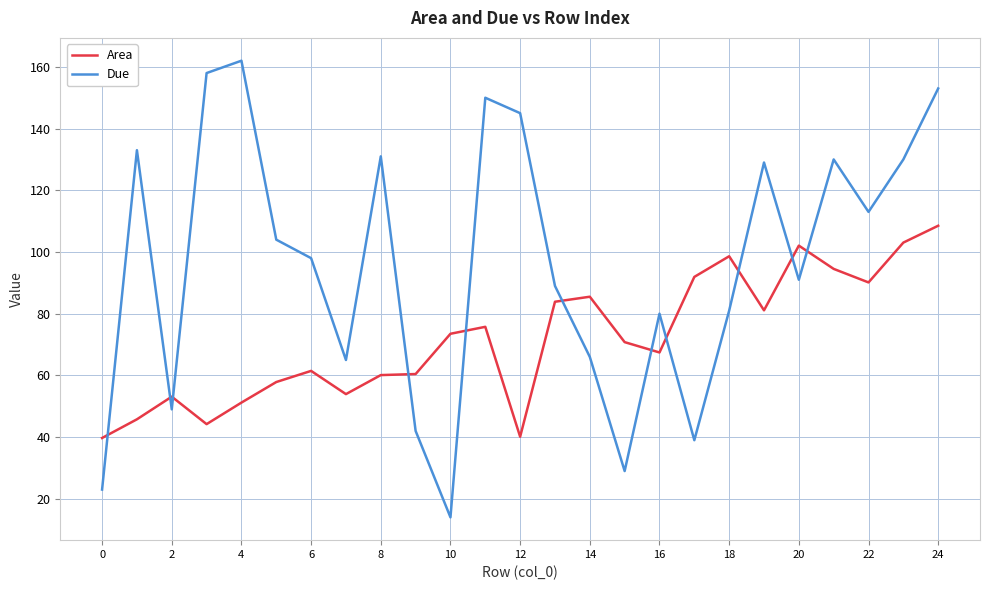

Rank the series by their maximum value, from lowest to highest.

Area, Due